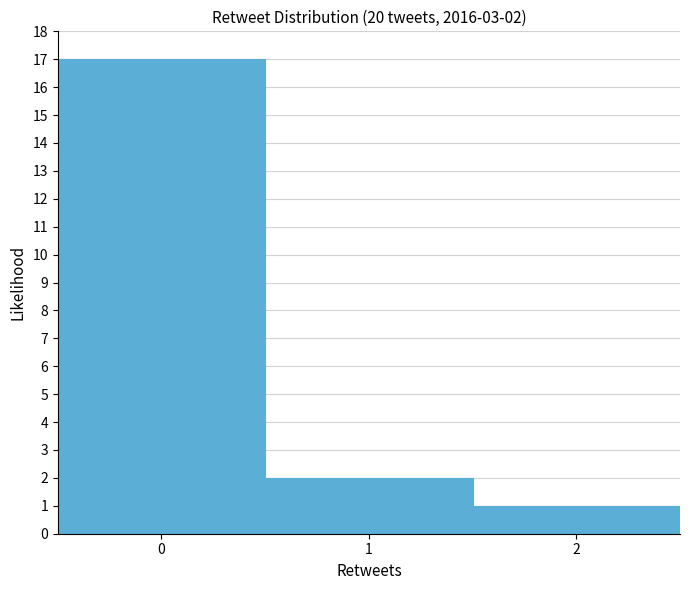

Which range on the x-axis has the tallest bar?

-0.5 to 0.5